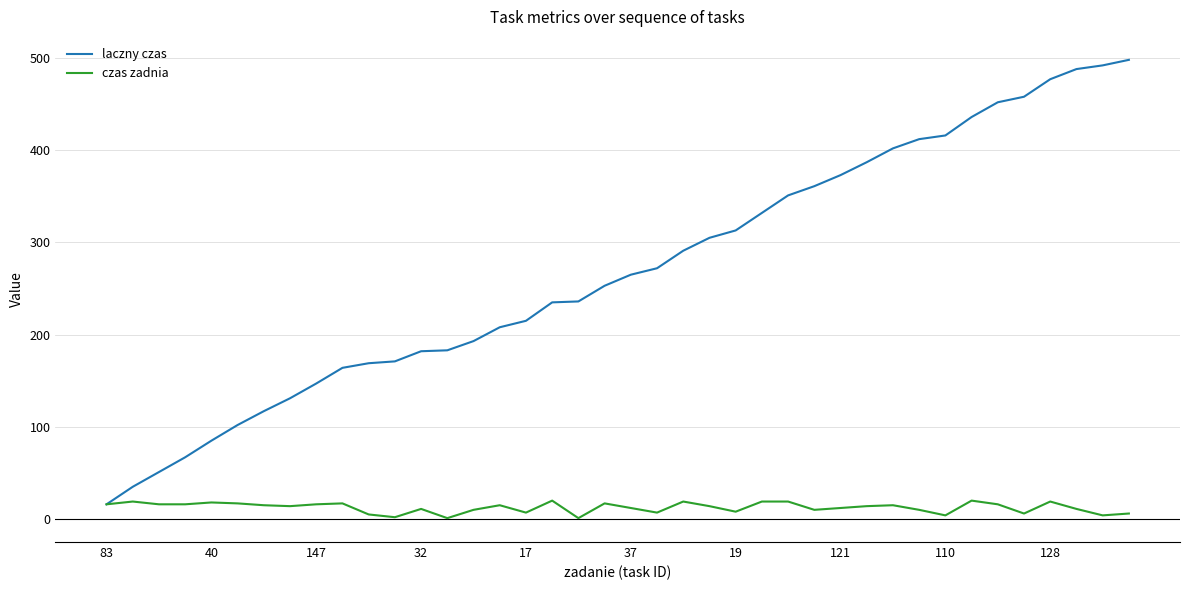

What is the minimum value for laczny czas?

16